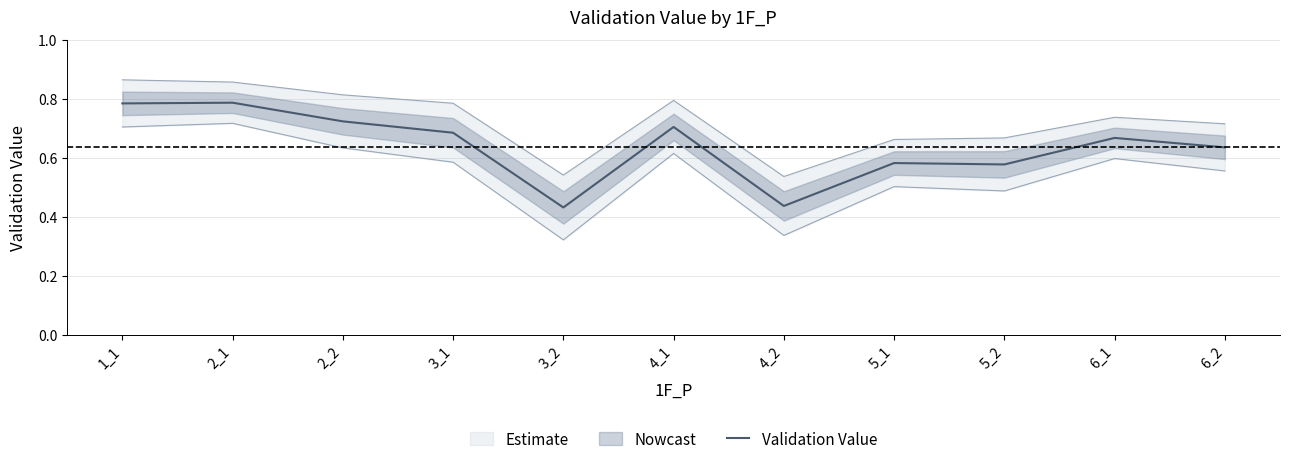

Which label corresponds to the largest value in the chart?

2_1